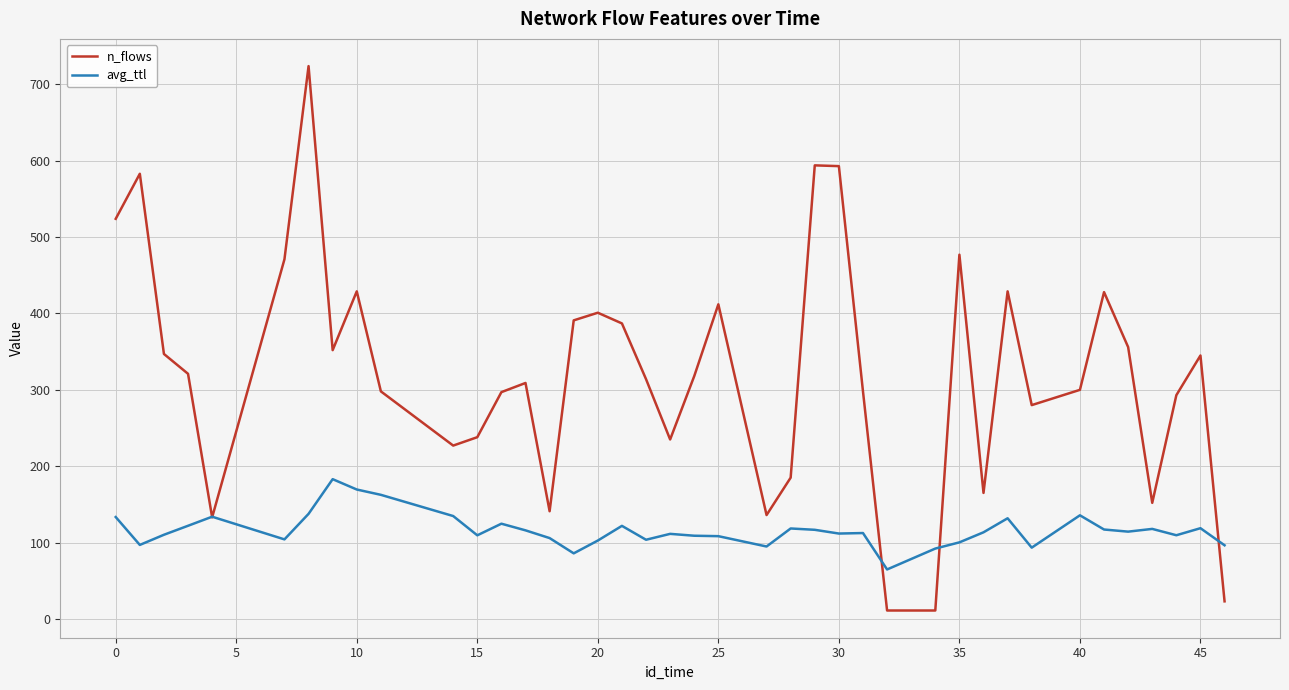

What is the highest value of the avg_ttl series?

183.0